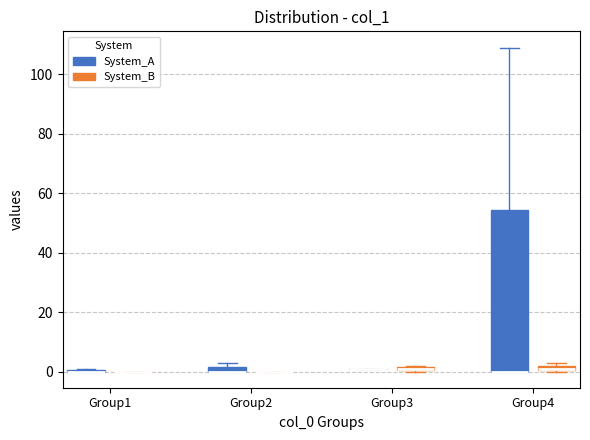

Which box is the tallest, from its lower edge to its upper edge?

Group4 (System_A)